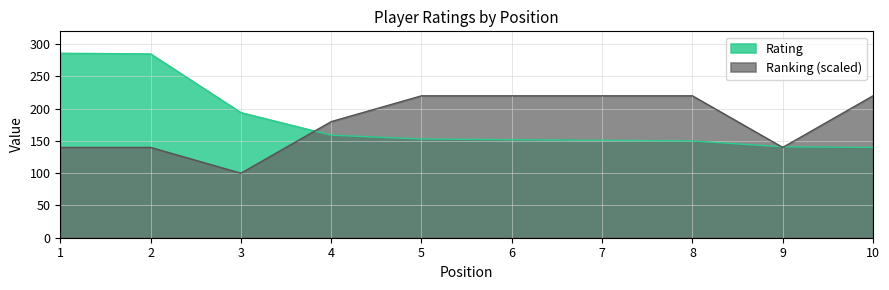

What is the sum of the Ranking values at 3 and 10?

320